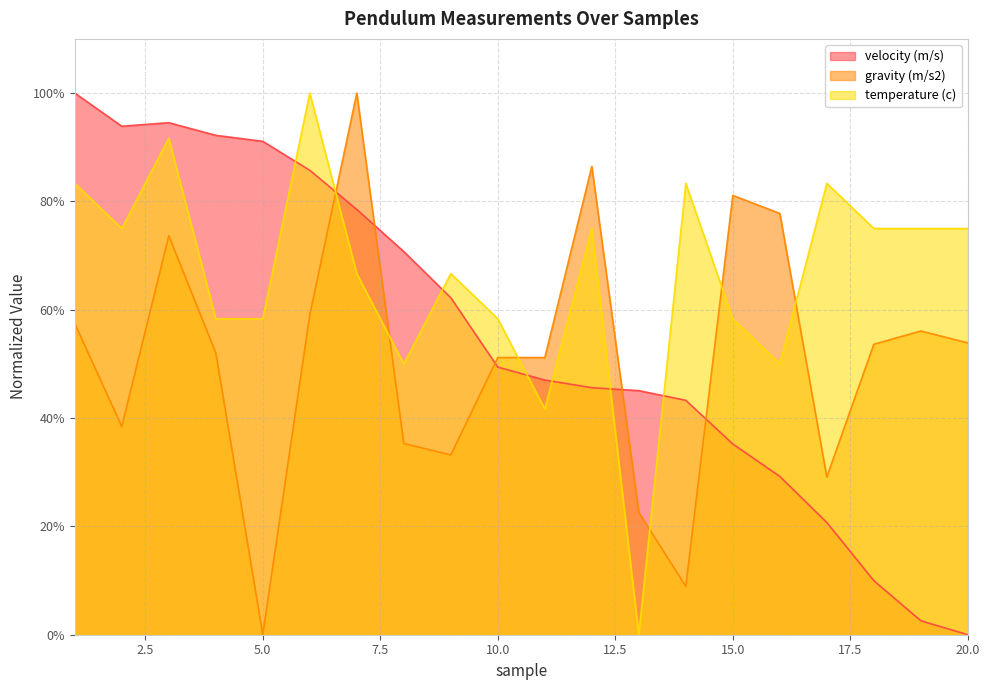

At which label does temperature (c) reach its minimum?

13